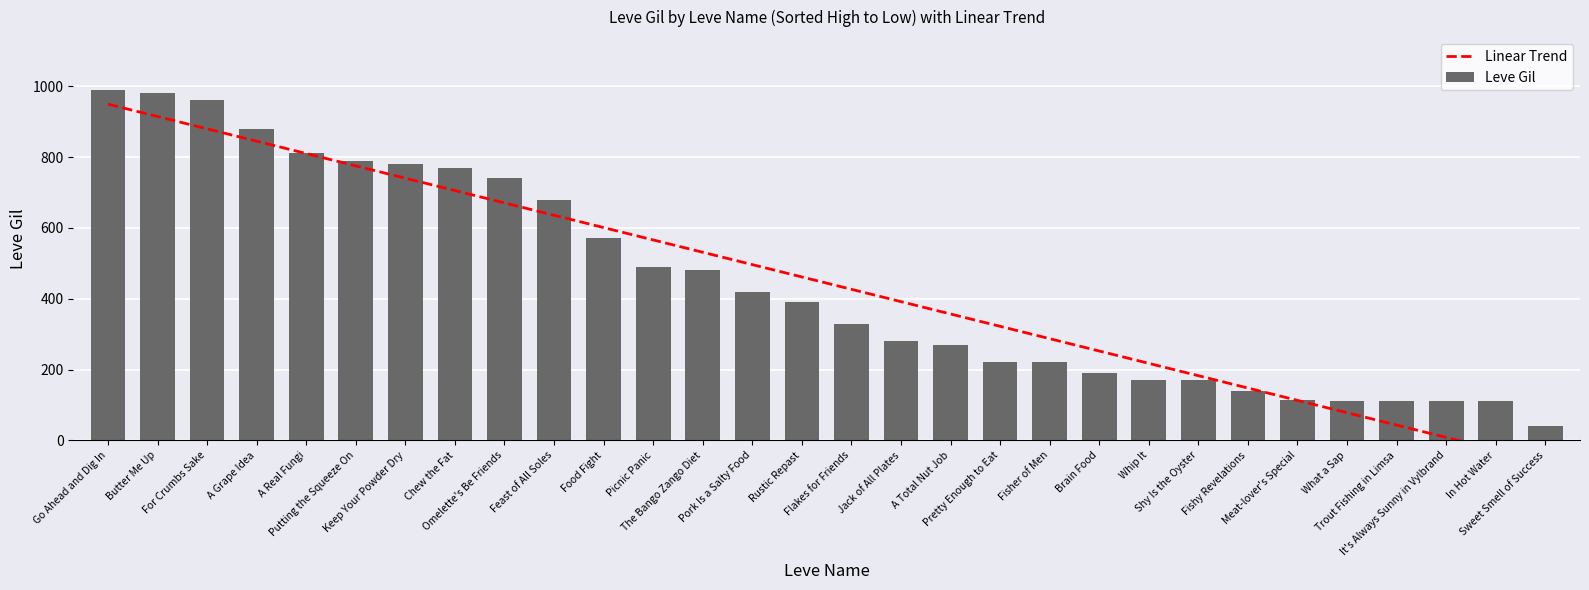

Rank the categories by value from lowest to highest.

Sweet Smell of Success, Trout Fishing in Limsa, In Hot Water, What a Sap, It's Always Sunny in Vylbrand, Meat-lover's Special, Fishy Revelations, Whip It, Shy Is the Oyster, Brain Food, Pretty Enough to Eat, Fisher of Men, A Total Nut Job, Jack of All Plates, Flakes for Friends, Rustic Repast, Pork Is a Salty Food, The Bango Zango Diet, Picnic Panic, Food Fight, Feast of All Soles, Omelette's Be Friends, Chew the Fat, Keep Your Powder Dry, Putting the Squeeze On, A Real Fungi, A Grape Idea, For Crumbs Sake, Butter Me Up, Go Ahead and Dig In